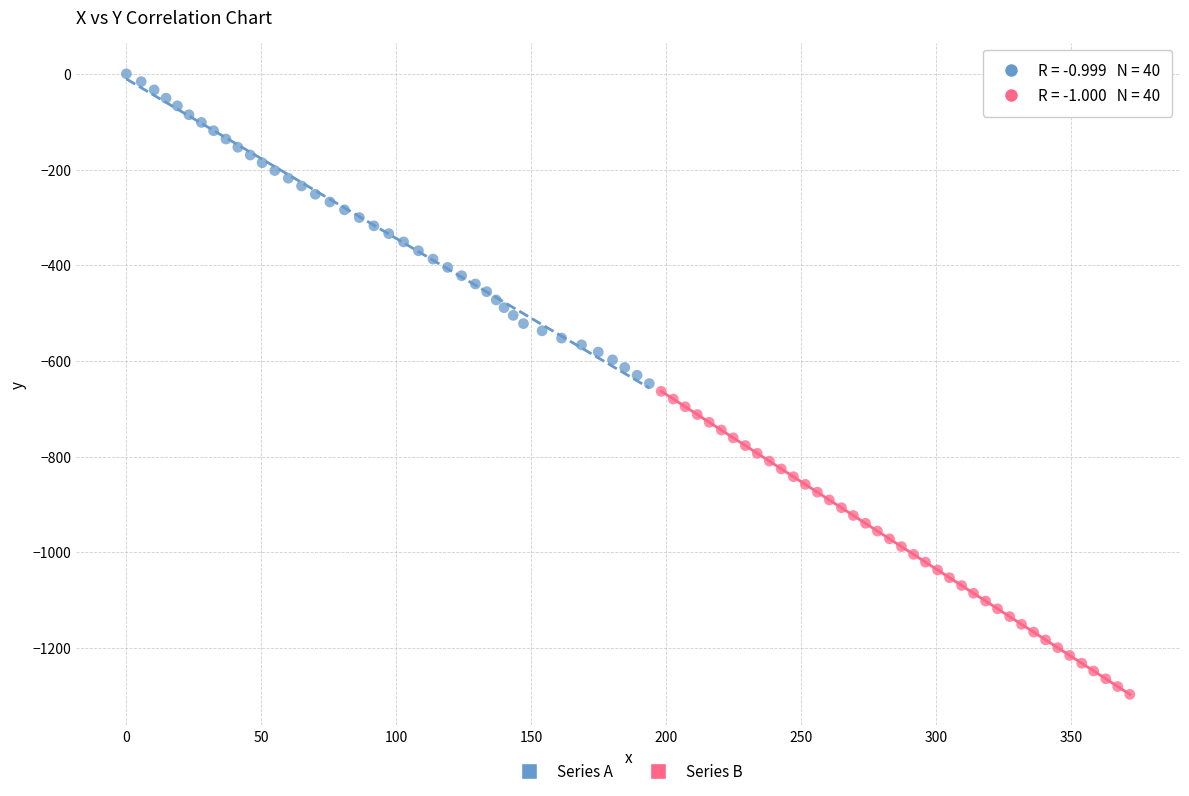

Which series has the largest Y range (max minus min)?

Series A